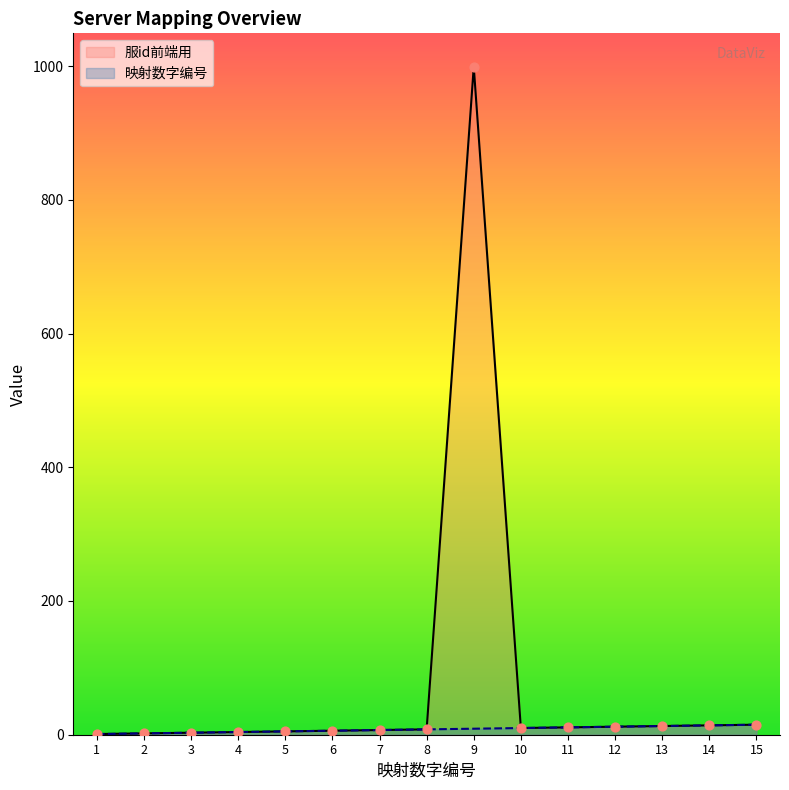

At which category is the sum across all series the highest?

9